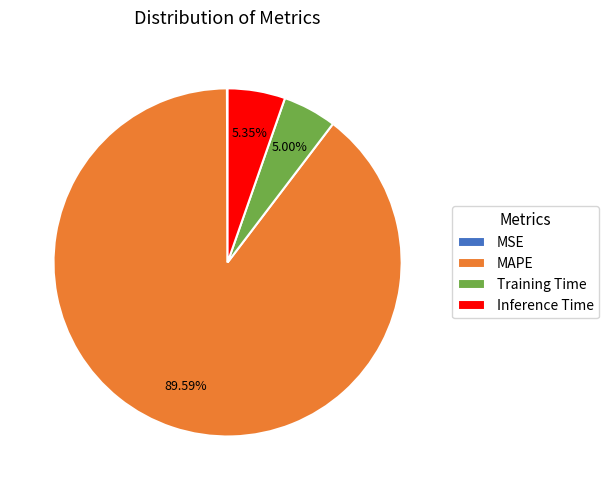

Does any single category account for the majority?

Yes